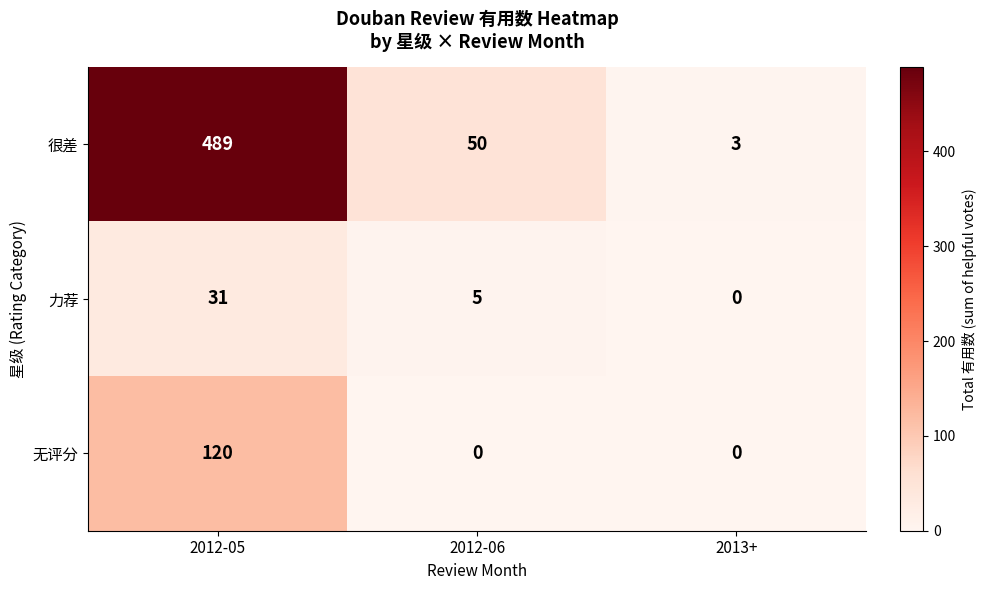

How many positive values does the 无评分 series have?

1